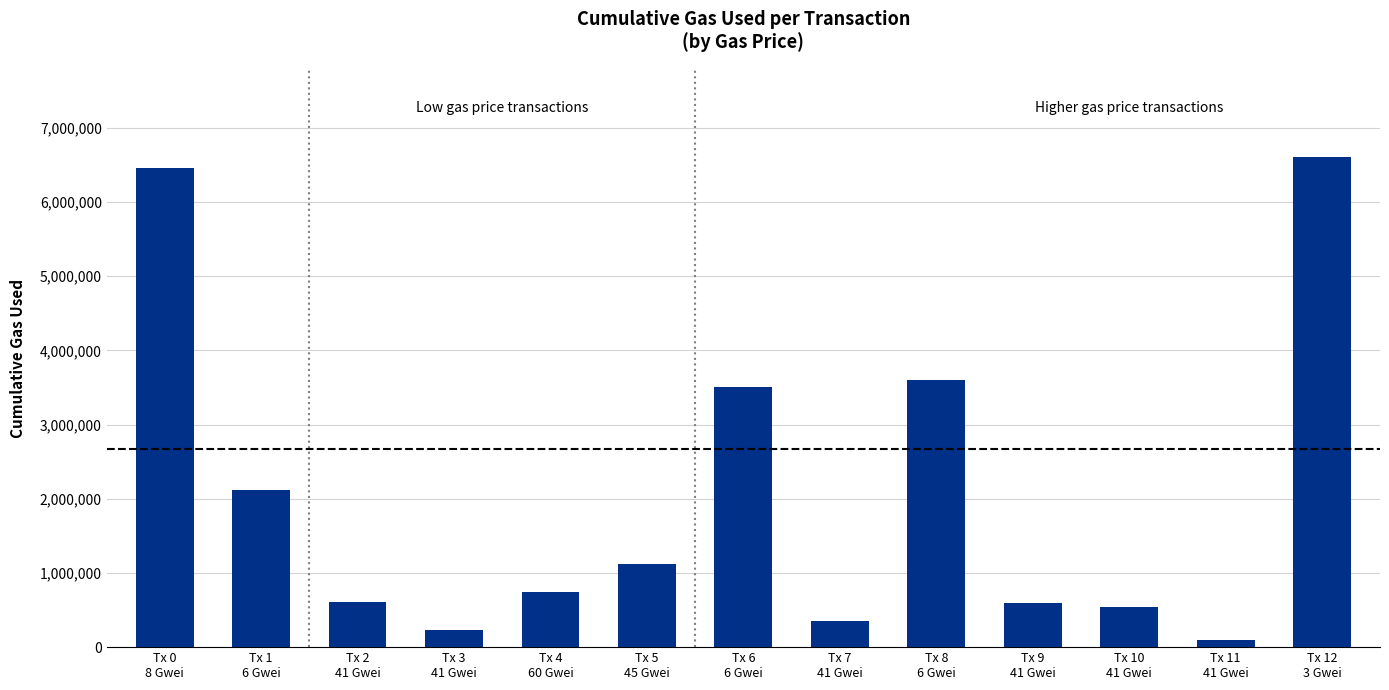

Is it true that the value at Tx 4
60 Gwei is 736373?

True